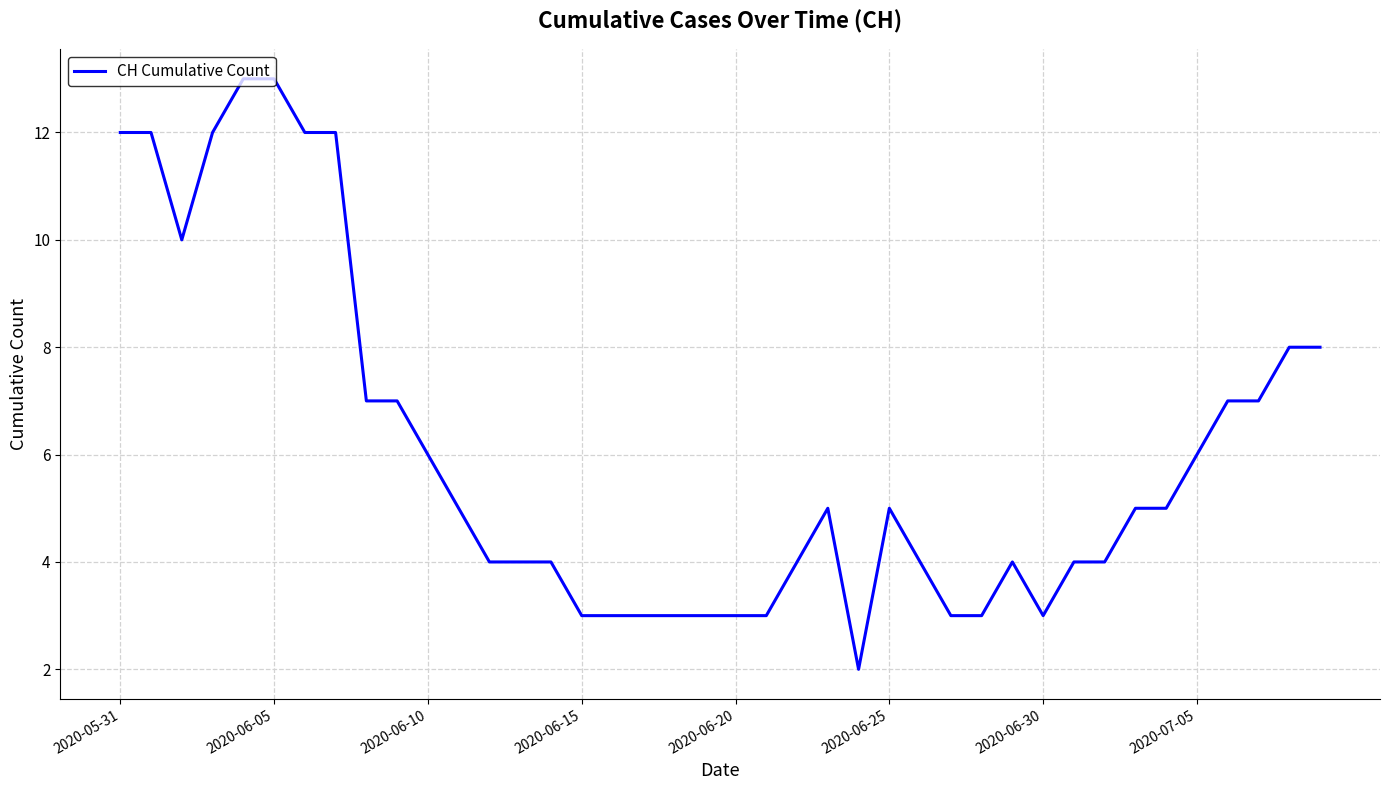

What is the greatest value displayed?

13